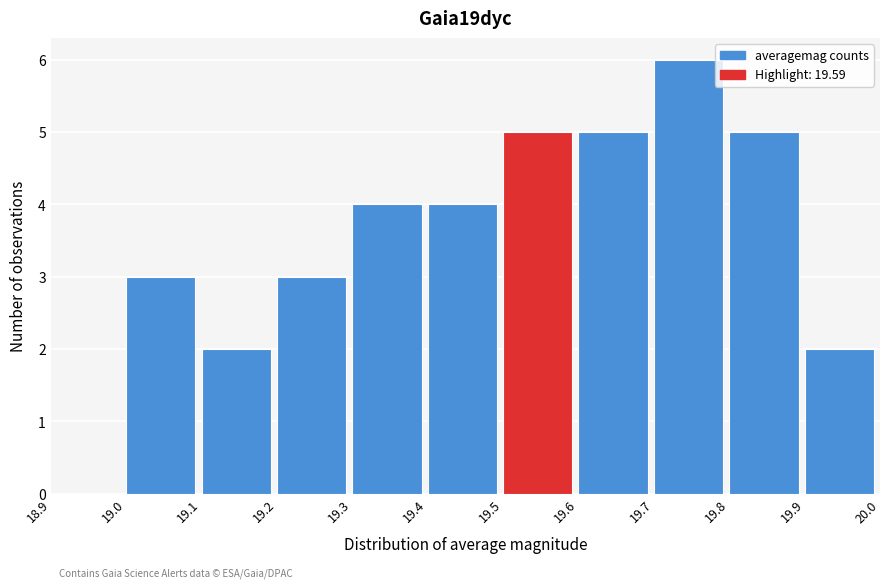

Reading left to right, transcribe this chart: for each bar, give the range it covers on the x-axis and its height. The values are not printed on the chart, so give them approximately, as read against the axis.

18.9 to 19.0: 0
19.0 to 19.1: 3
19.1 to 19.2: 2
19.2 to 19.3: 3
19.3 to 19.4: 4
19.4 to 19.5: 4
19.5 to 19.6: 5
19.6 to 19.7: 5
19.7 to 19.8: 6
19.8 to 19.9: 5
19.9 to 20.0: 2